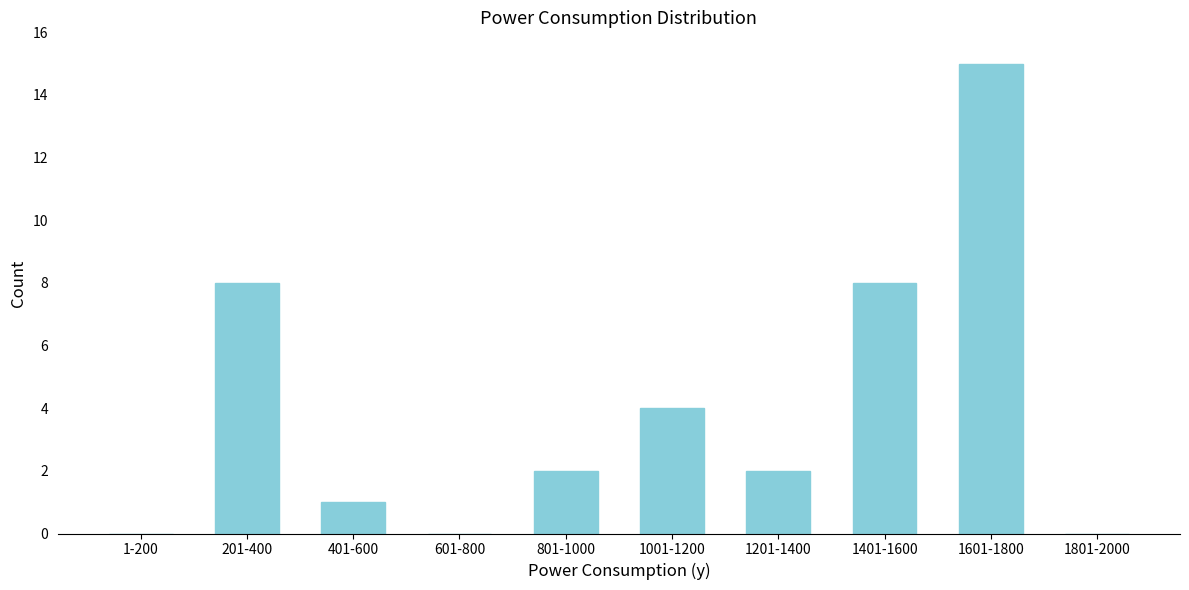

Reading left to right, extract all data points from this chart.

1-200=0	201-400=8	401-600=1	601-800=0	801-1000=2	1001-1200=4	1201-1400=2	1401-1600=8	1601-1800=15	1801-2000=0